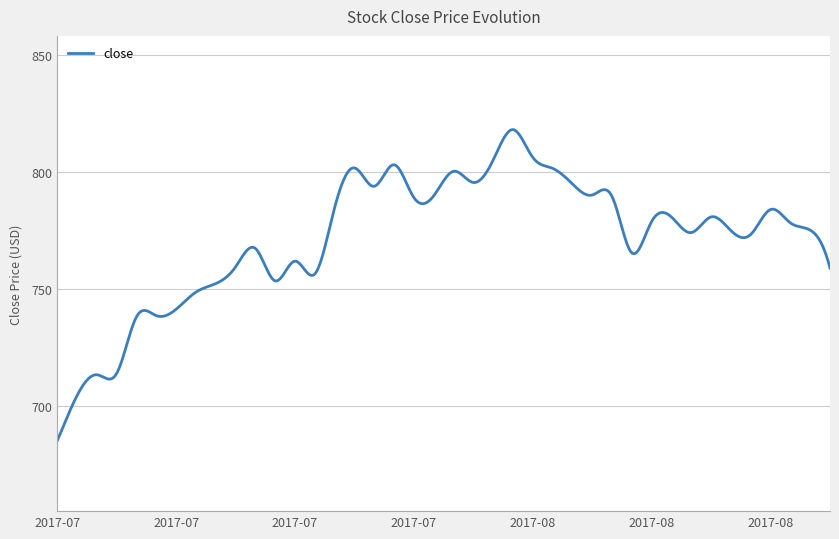

What is the minimum value shown in the chart?

685.0